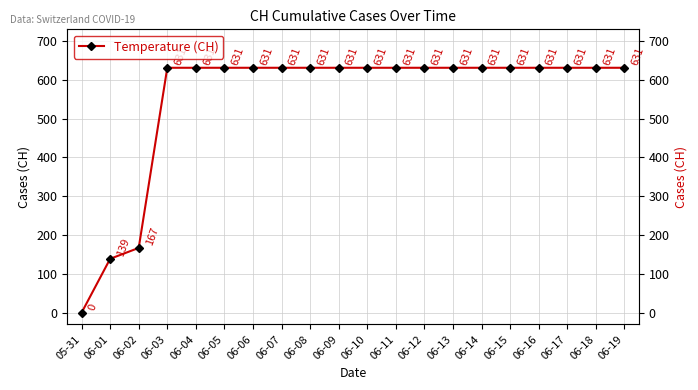

What is the difference between the second highest and second lowest values?

492